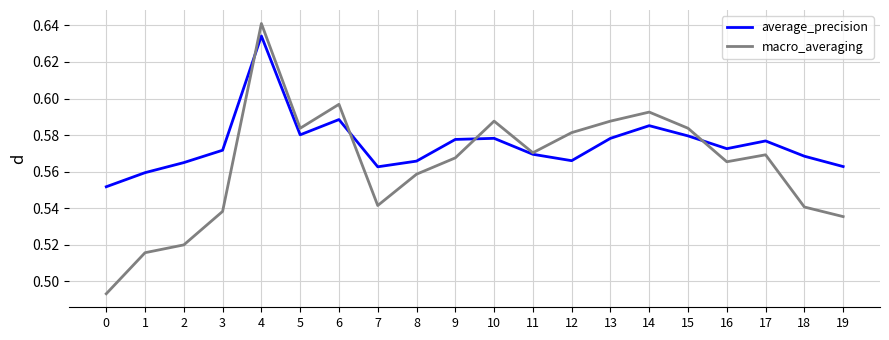

Between 4 and 18, which series saw the biggest shift?

macro_averaging